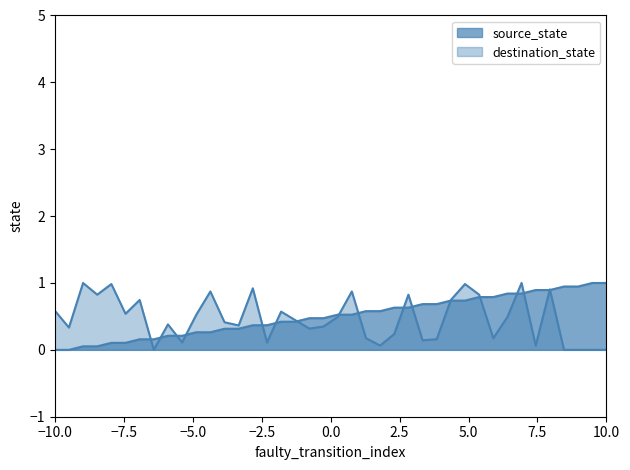

What is the value of the destination_state point at the 31st from the left?

0.8